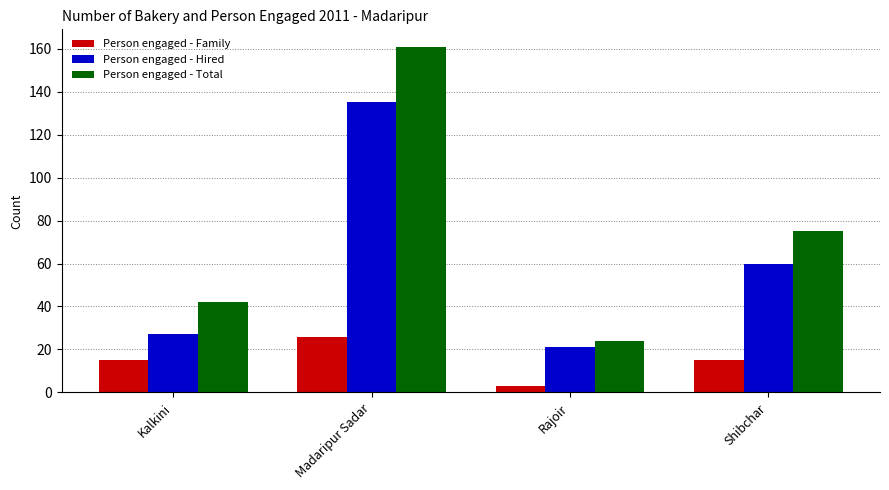

Read the Person engaged - Total value at Madaripur Sadar.

161